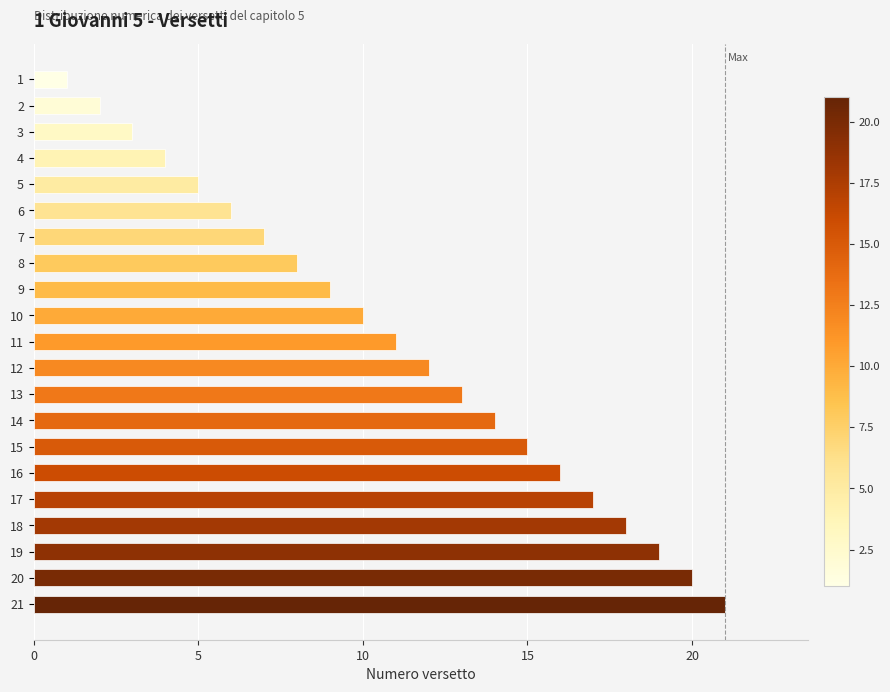

Are the bars horizontal?

Yes